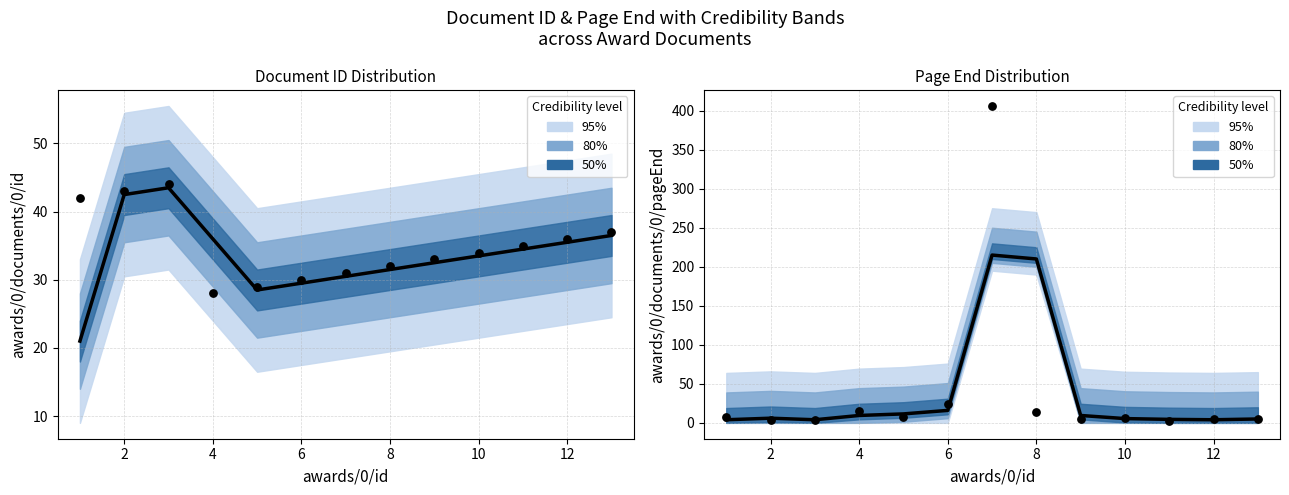

Is the value of Observed at 2 greater than the value of Predicted at 12?

No